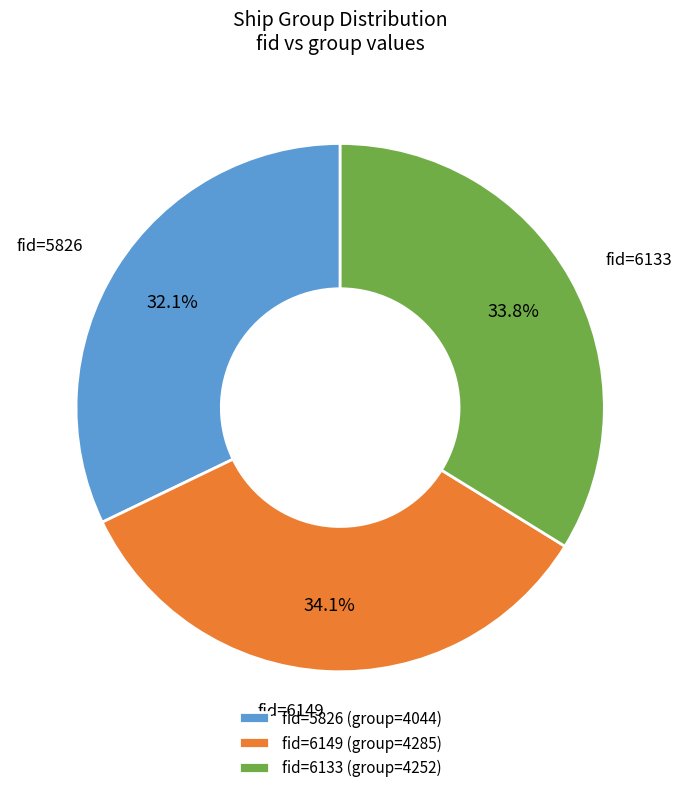

Do fid=6149 and fid=5826 together represent more than half of the pie?

Yes